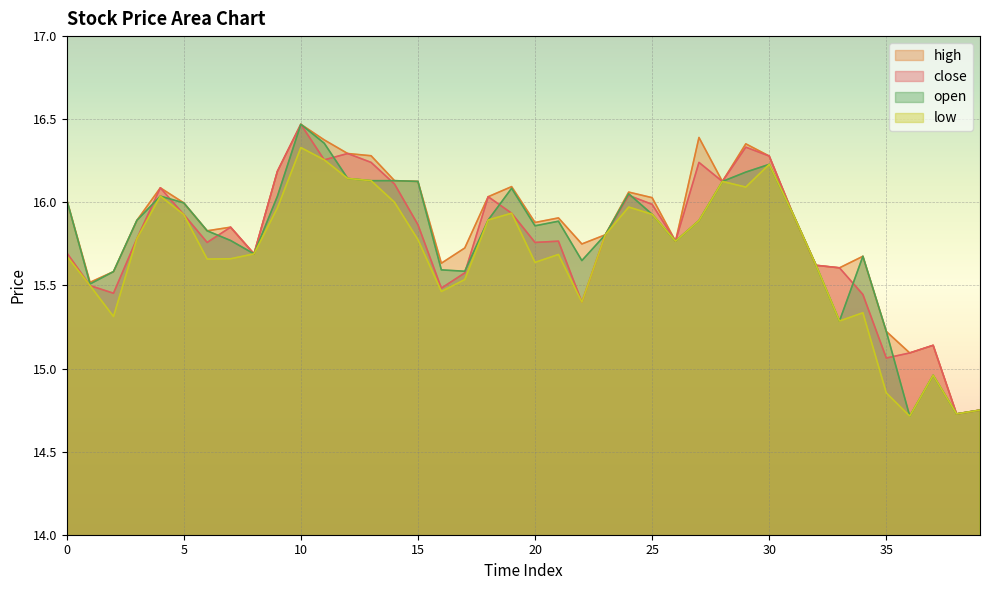

Which category has the lowest value in the low series?

36